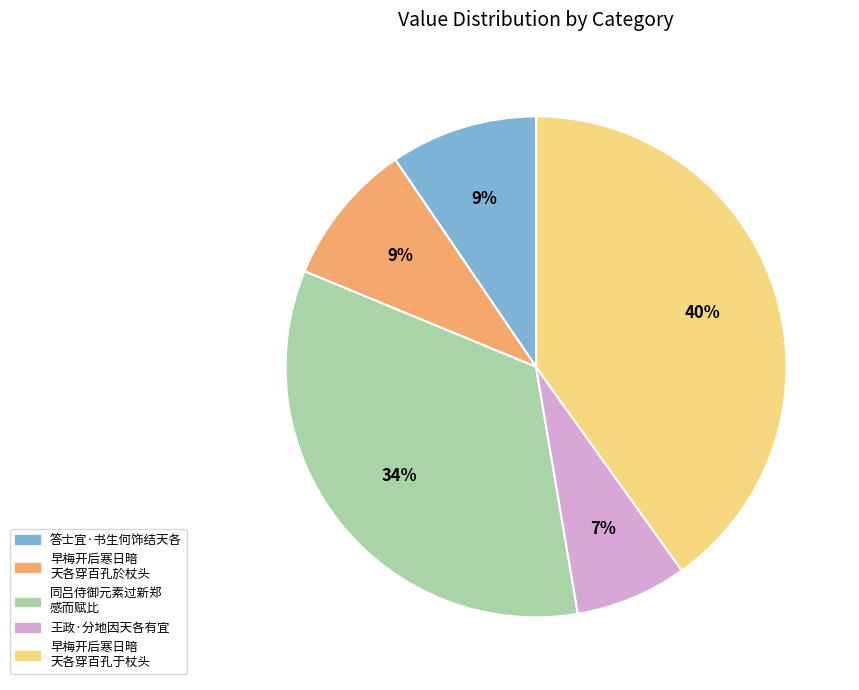

Which has a higher value, 答士宜·书生何饰结天各 or 王政·分地因天各有宜?

答士宜·书生何饰结天各